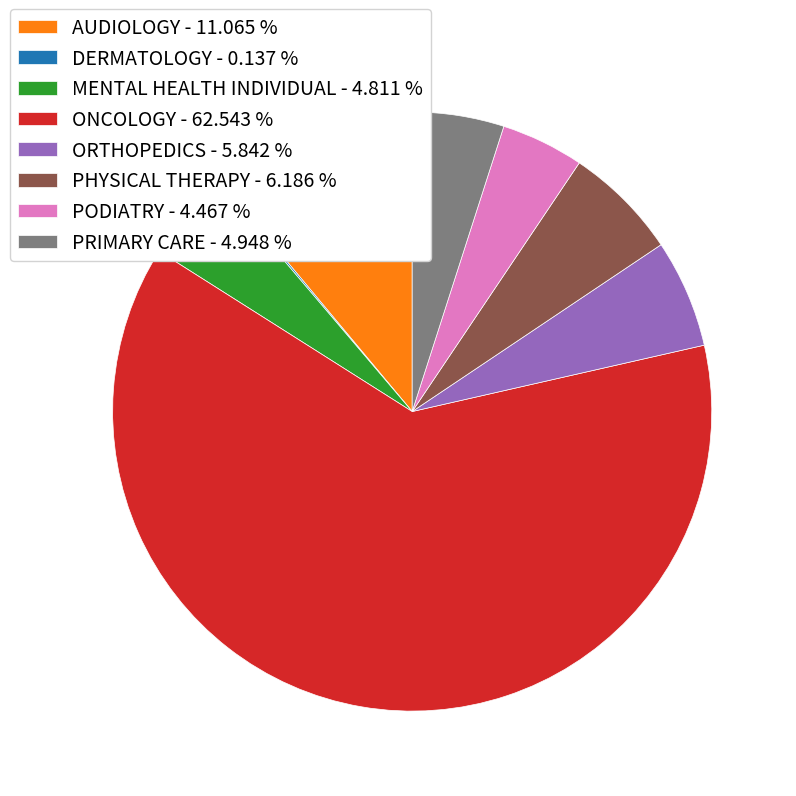

Is it true that AUDIOLOGY is 11% of the pie?

True